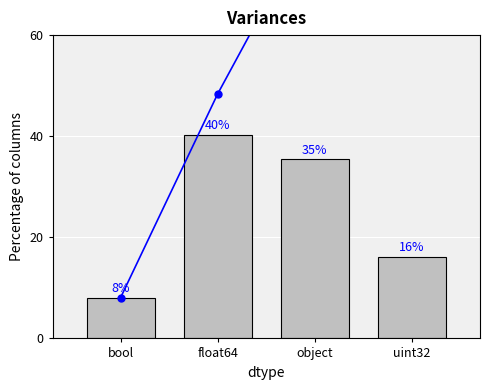

What is the label of the 3rd bar from the right?

float64